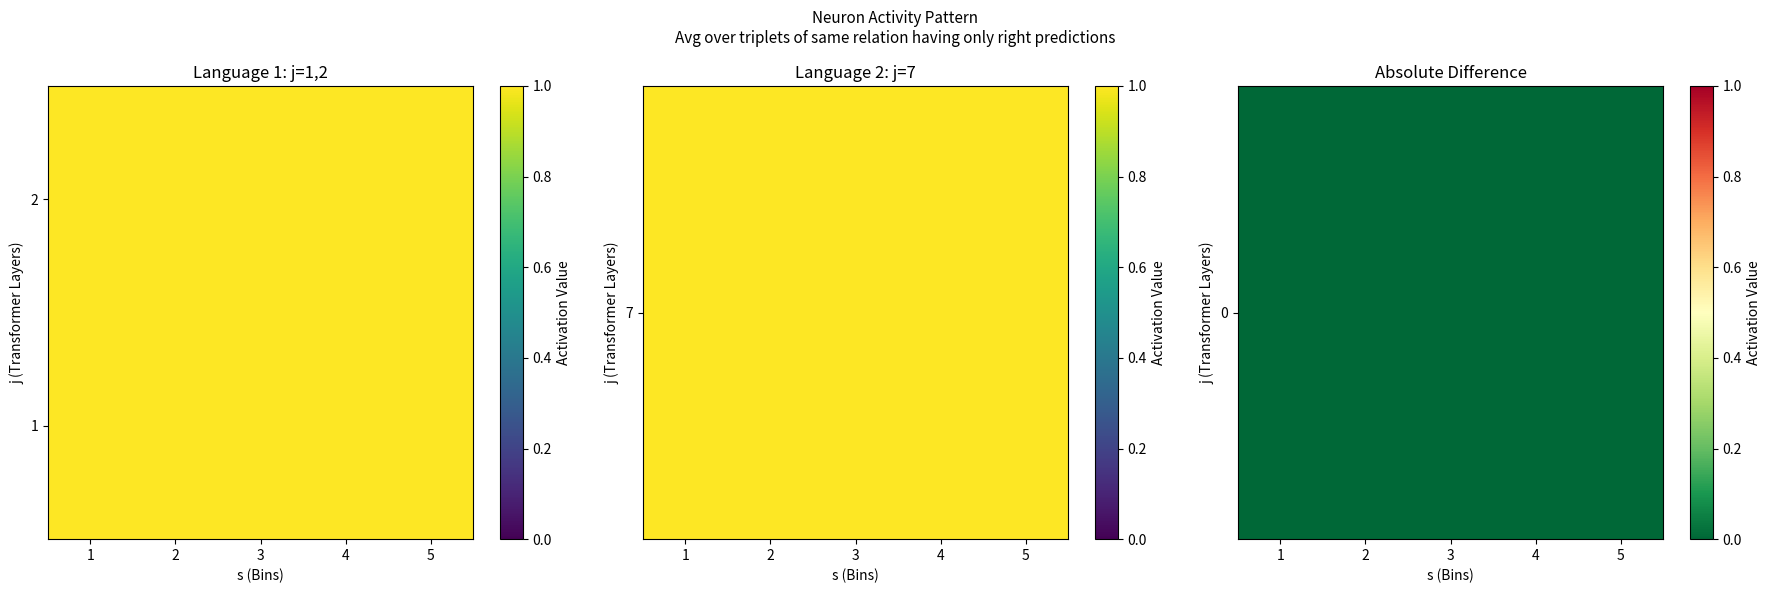

True or false: 2 has a value of 1 at 2.

True